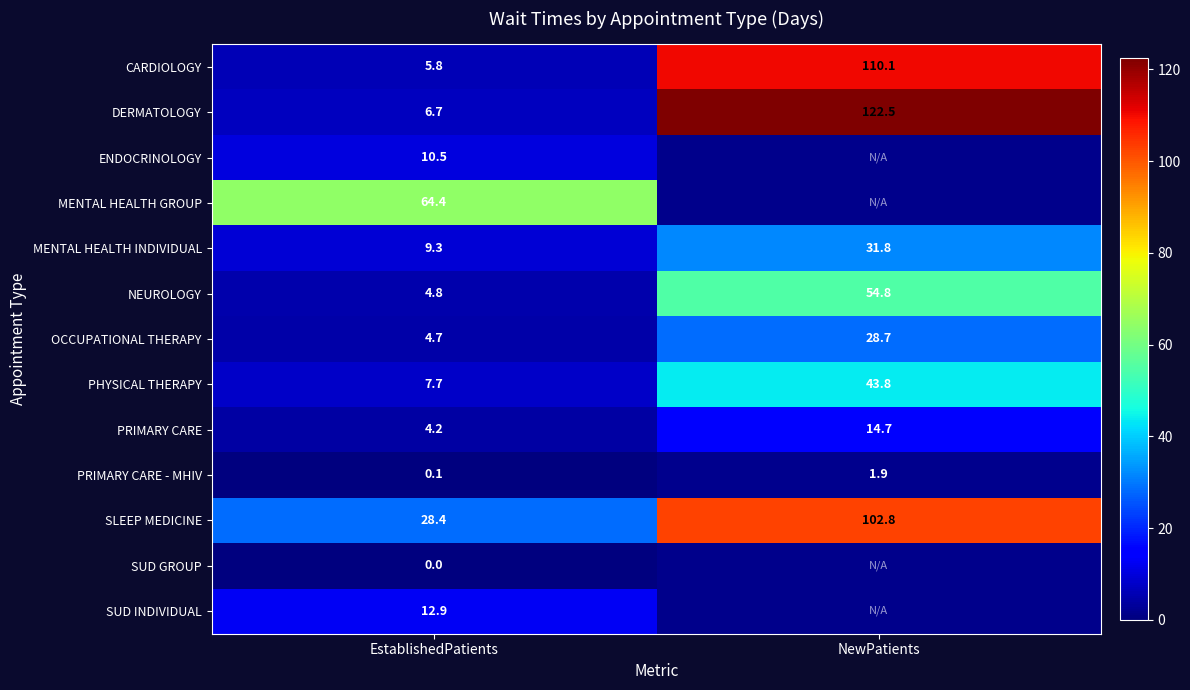

What is the total value across all series at EstablishedPatients?

159.5